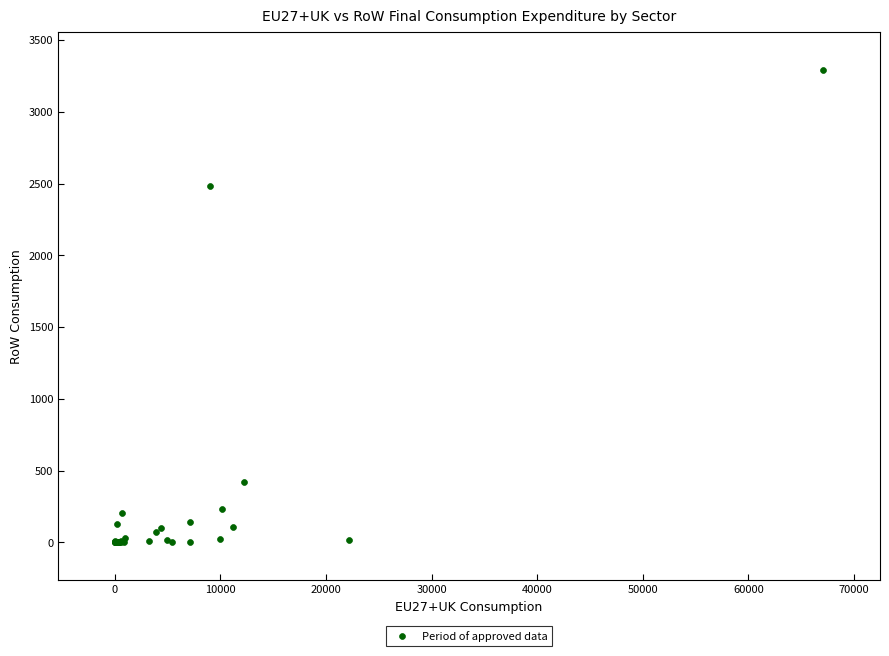

What Y value in the scatter plot is closest to 1646?

2486.0